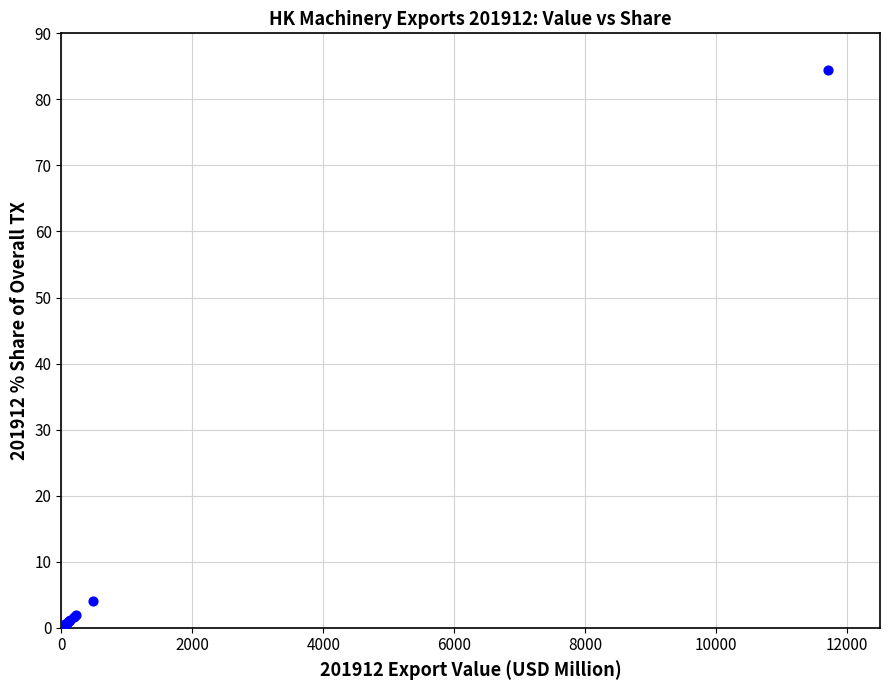

What Y value in the scatter plot is closest to 42?

4.1